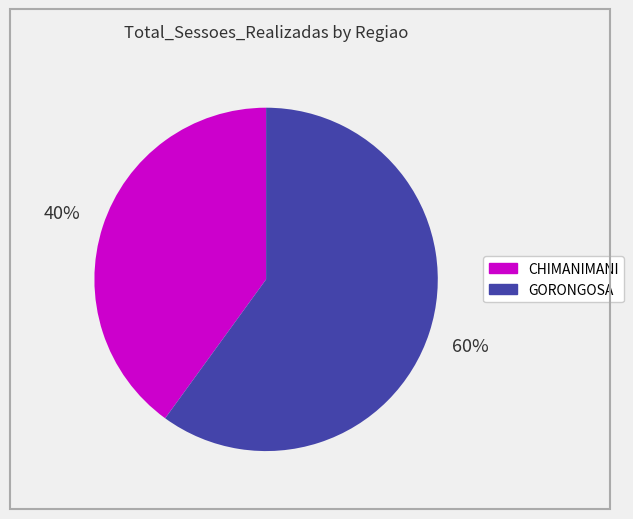

The CHIMANIMANI slice represents 55% of the pie. True or false?

False